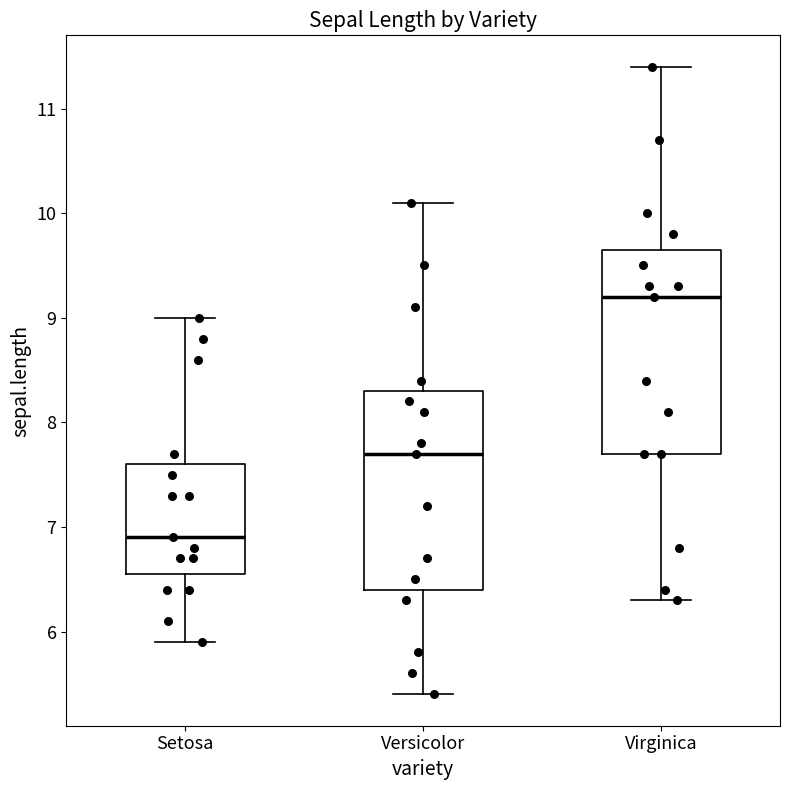

Reading left to right, transcribe this box plot: for each box, give where its median line is, the range the box spans, and where its two whiskers end, as read against the y-axis. The values are not printed on the chart, so give them approximately, as read against the axis.

Setosa: median 6.9, box 6.6 to 7.6, whiskers 5.9 to 9.0
Versicolor: median 7.7, box 6.4 to 8.3, whiskers 5.4 to 10.1
Virginica: median 9.2, box 7.7 to 9.7, whiskers 6.3 to 11.4